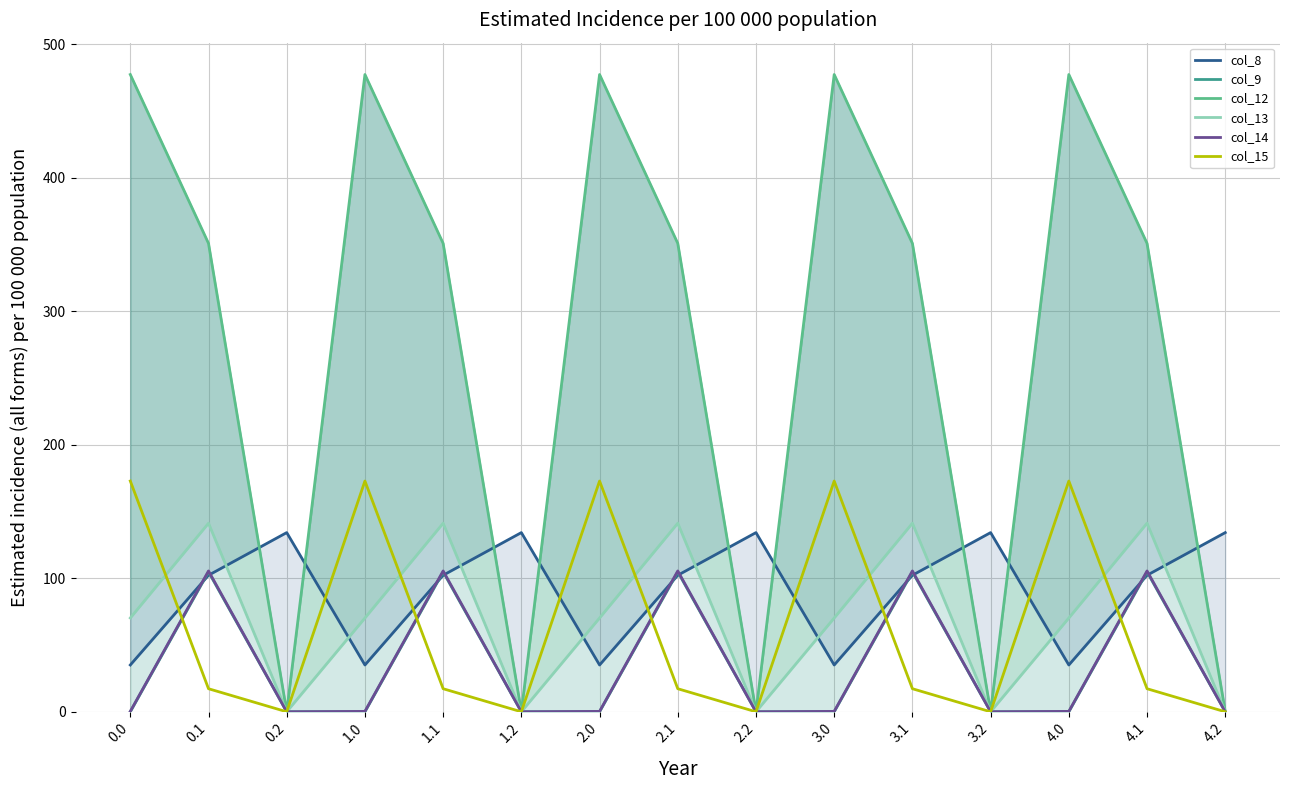

What is the label of the 15th point from the left?

4.2